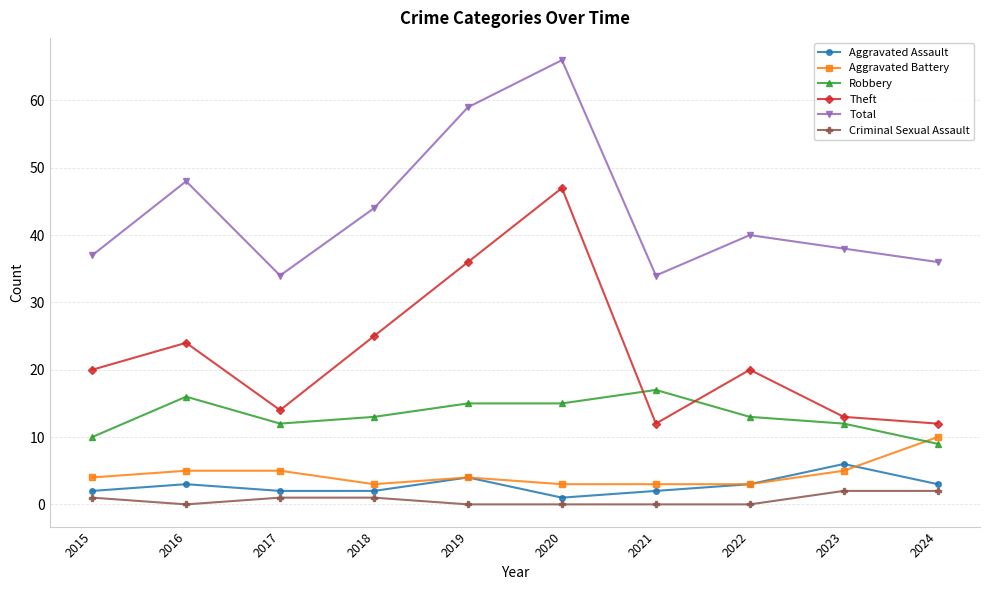

What is the total value across all series at 2019?

118